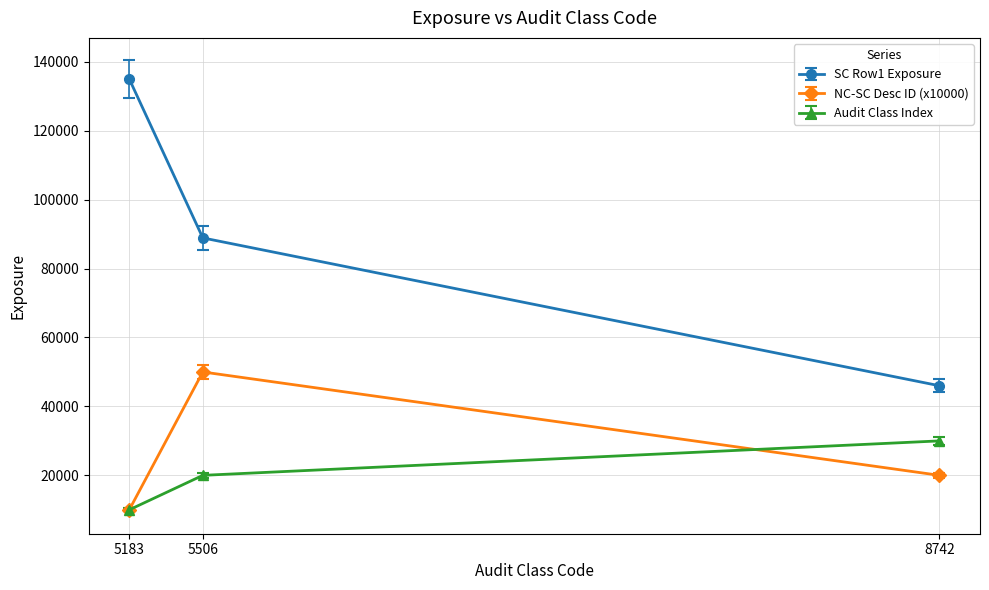

Is this an area chart (filled region under the line)?

No